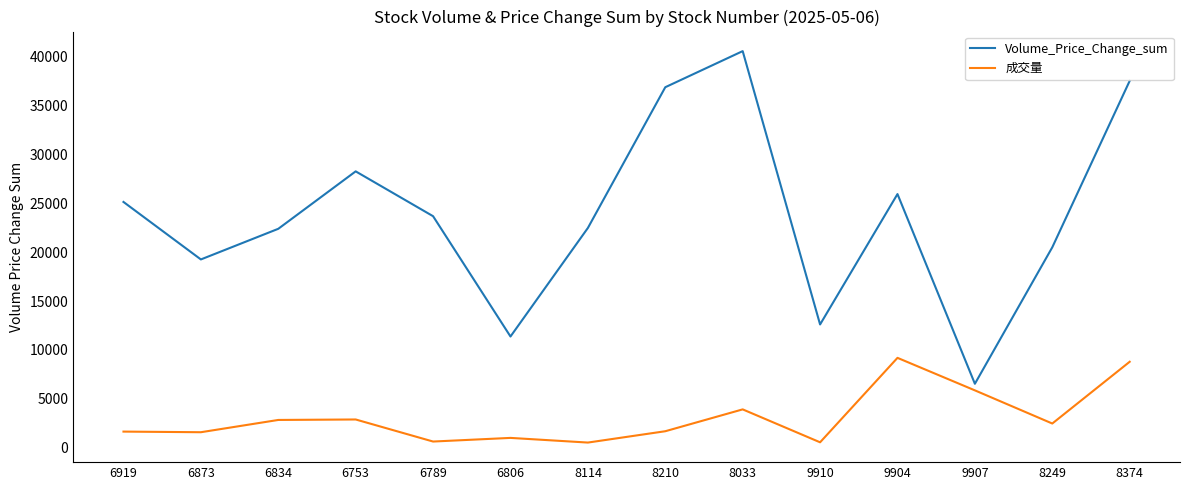

Rank the series by their average value, from lowest to highest.

成交量, Volume_Price_Change_sum